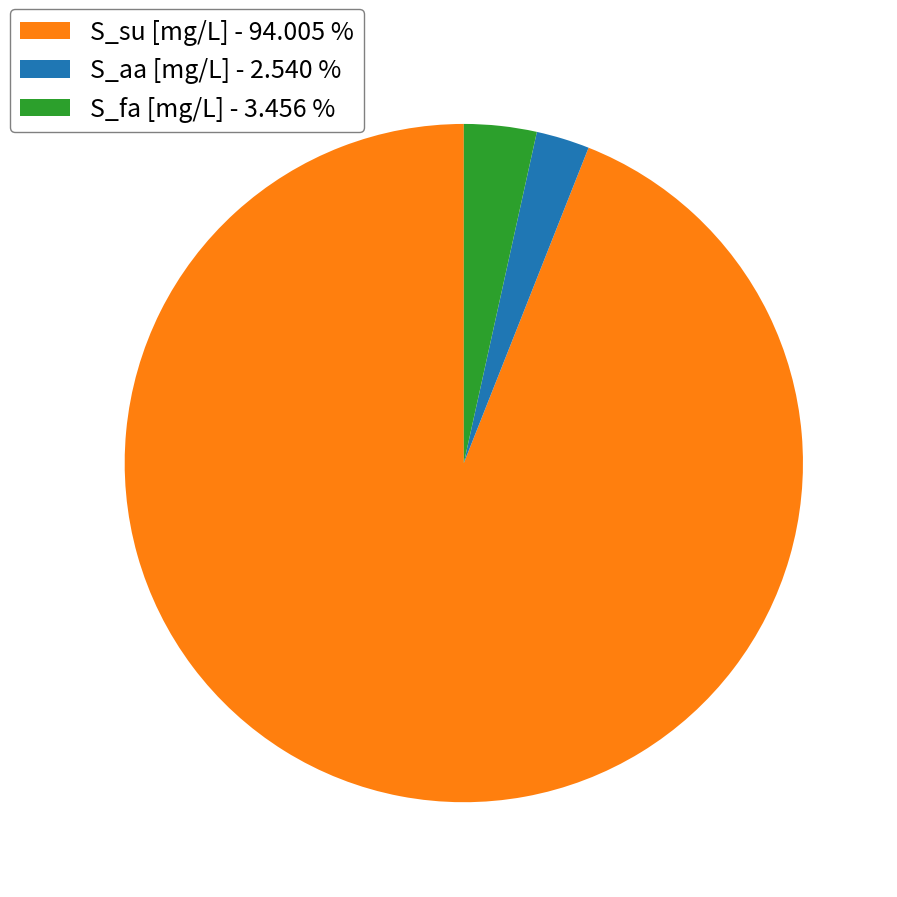

Do S_su [mg/L] - 94.005 % and S_aa [mg/L] - 2.540 % together represent more than half of the pie?

Yes